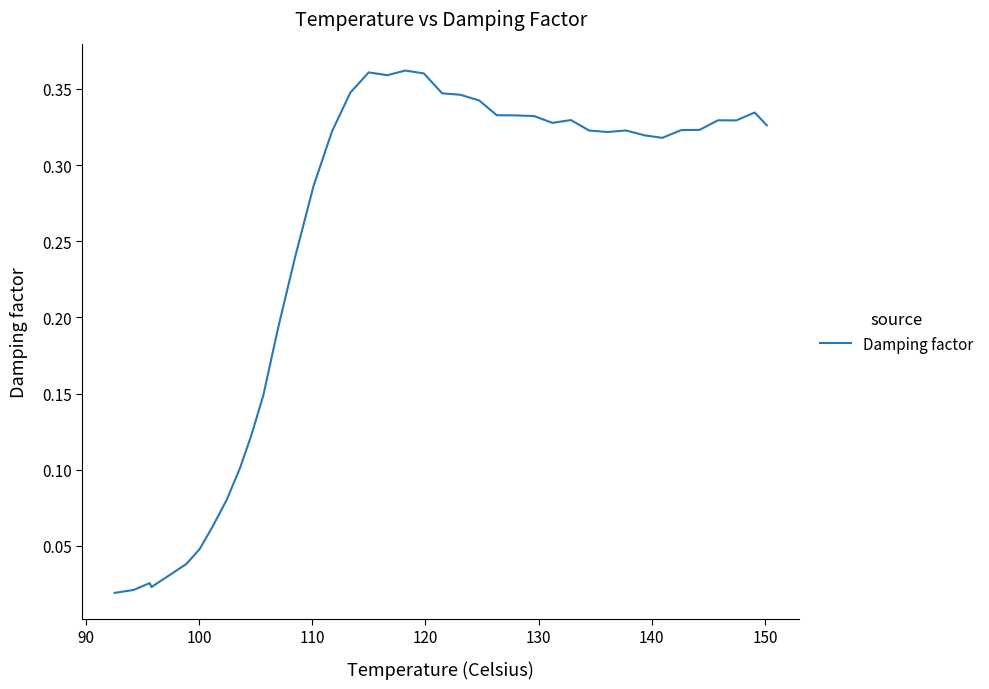

Does the chart have visible grid lines?

No